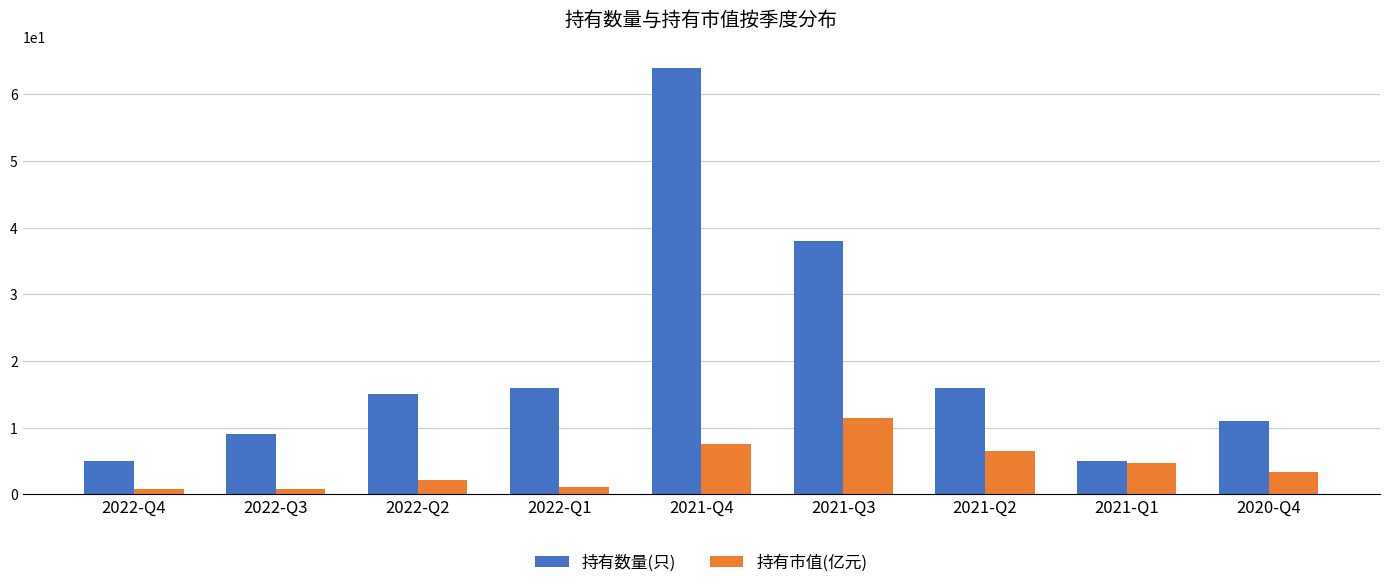

What is the difference between the maximum and minimum values in the 持有数量(只) series?

59.0